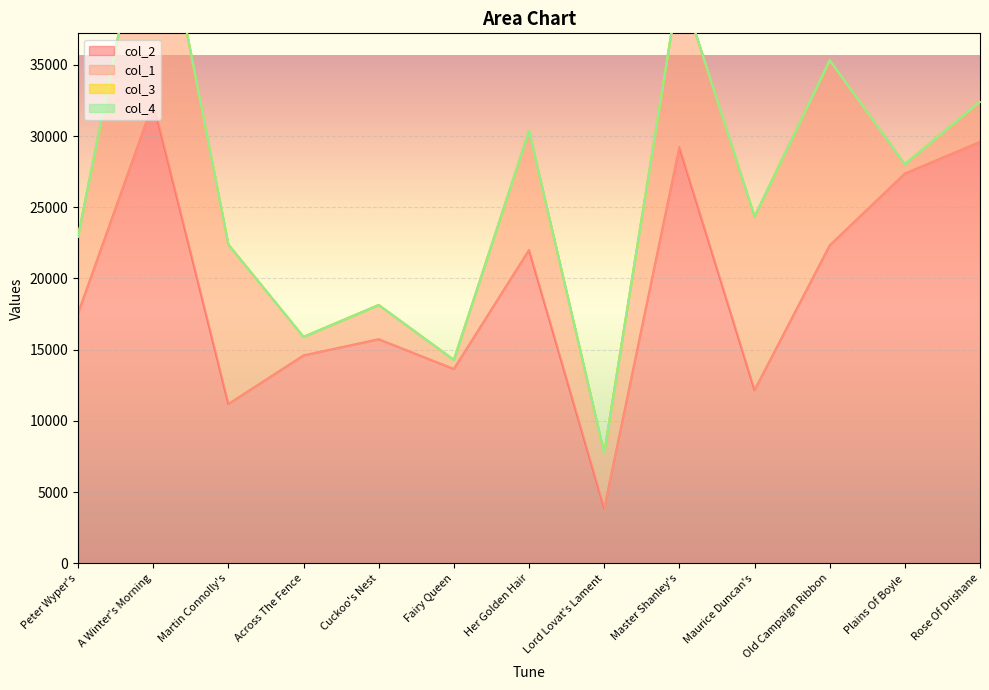

True or false: col_3 has more than 2 points higher than both neighbors.

False